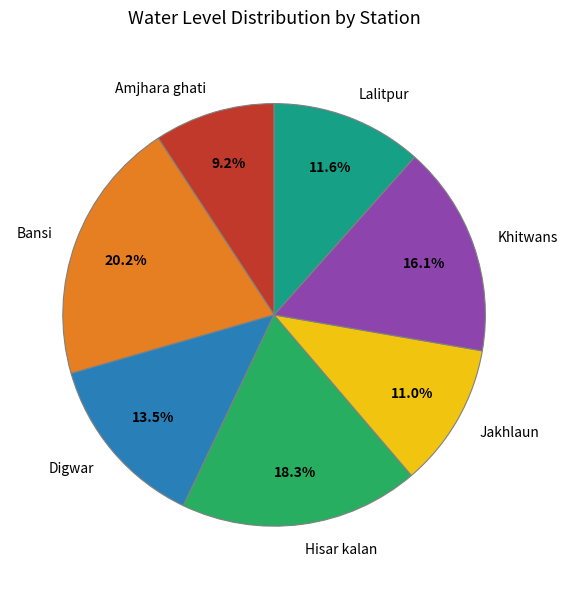

To the nearest percent, what is the combined percentage of Bansi and Khitwans?

36%